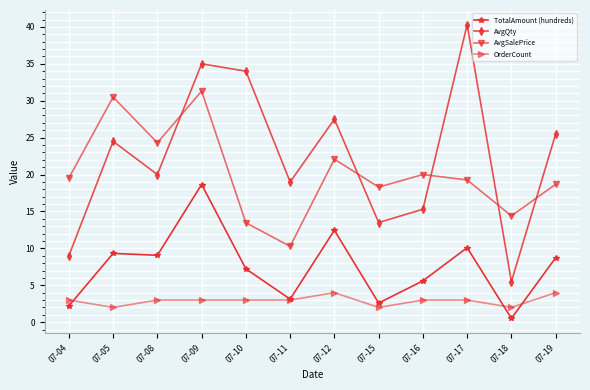

True or false: AvgQty and OrderCount intersect in this chart.

False